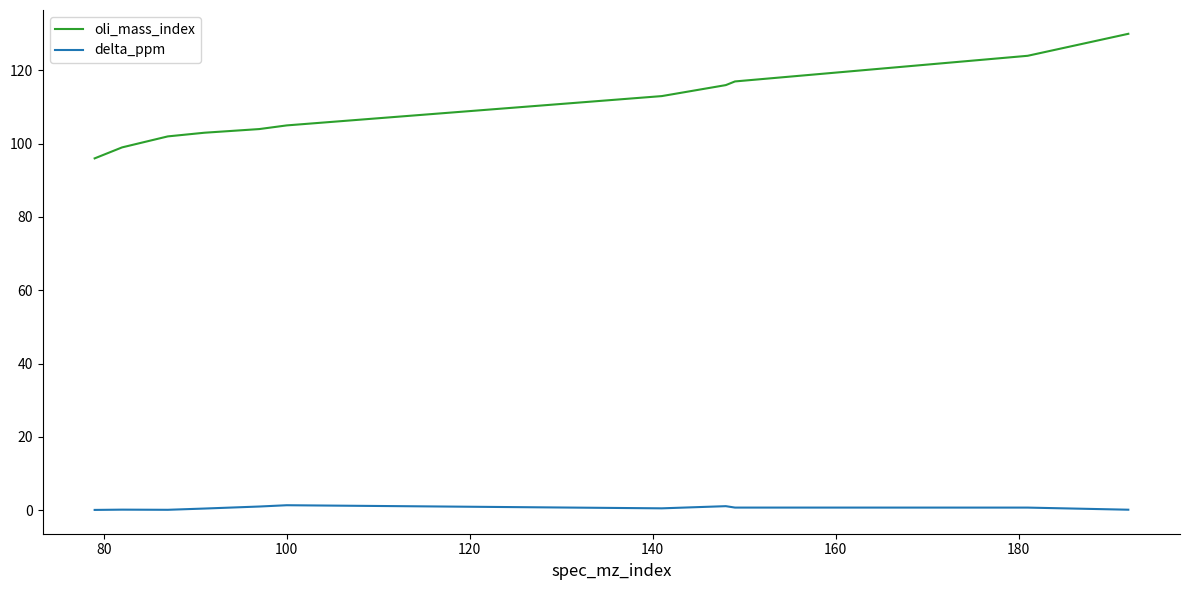

True or false: delta_ppm and oli_mass_index cross at least once.

False